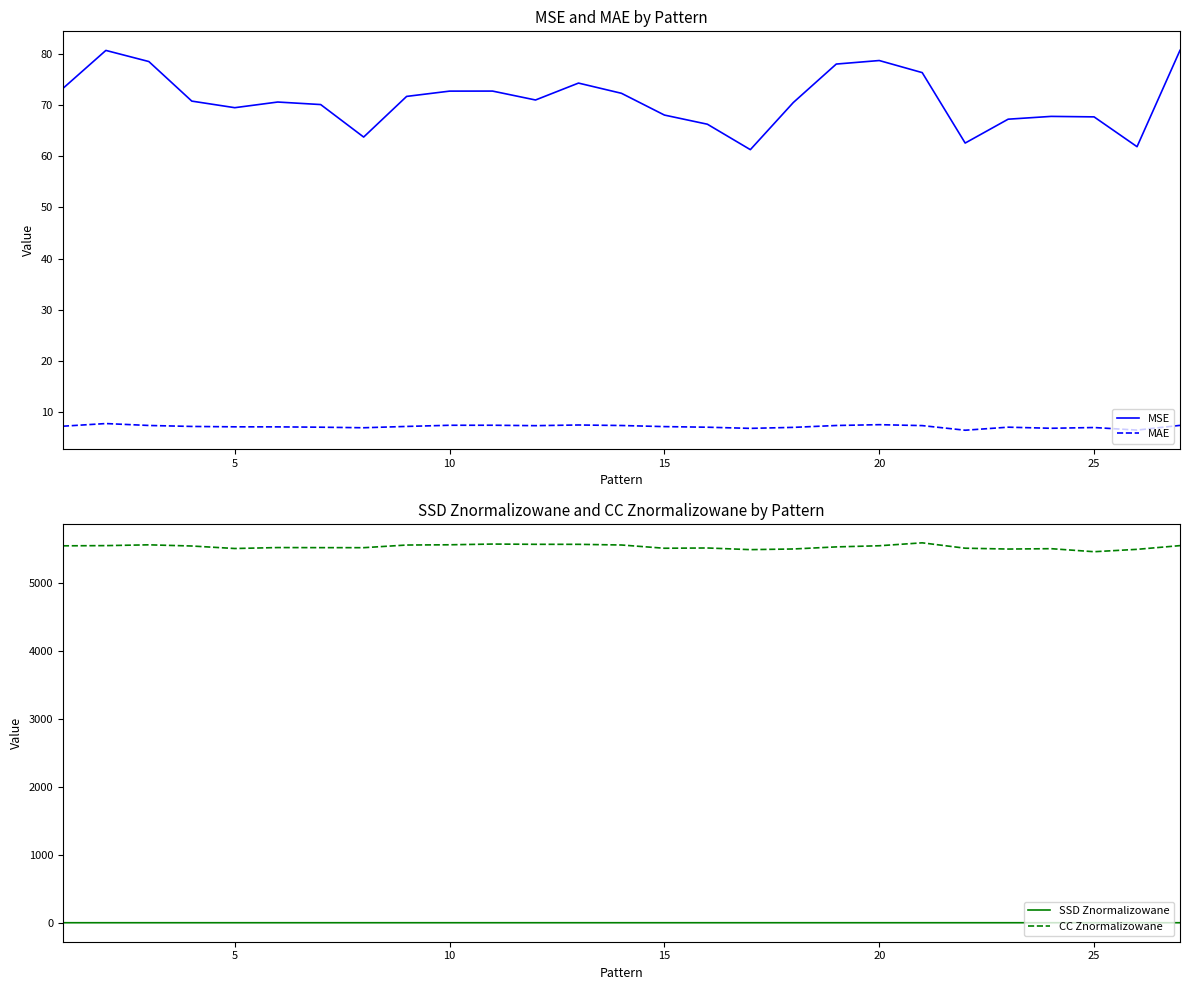

What is the difference between the second highest and minimum values in the CC Znormalizowane series?

112.7